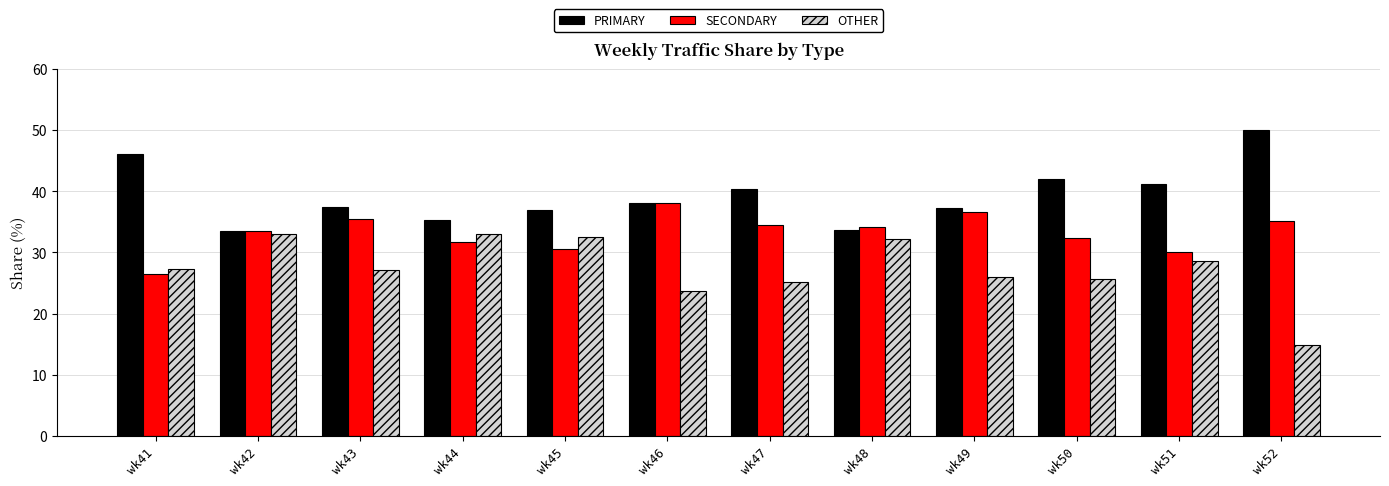

What is the value of the SECONDARY bar at the 11th from the left?

30.2